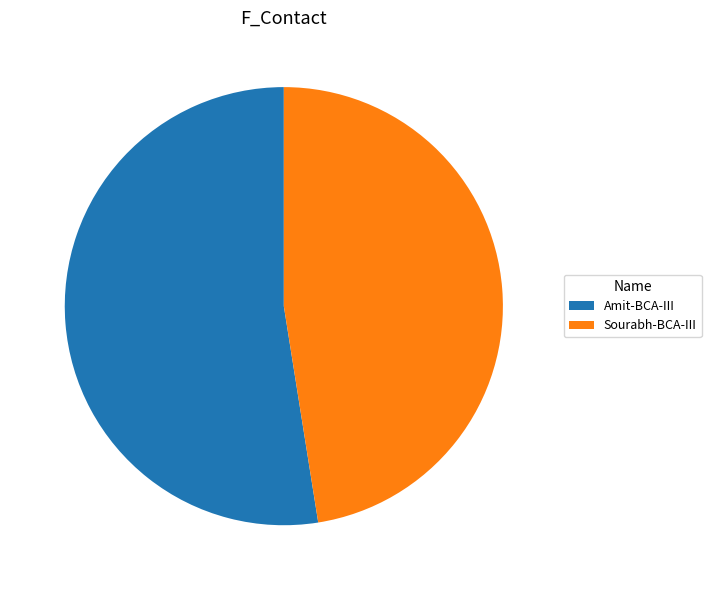

True or false: Amit-BCA-III accounts for 47% of the total.

False